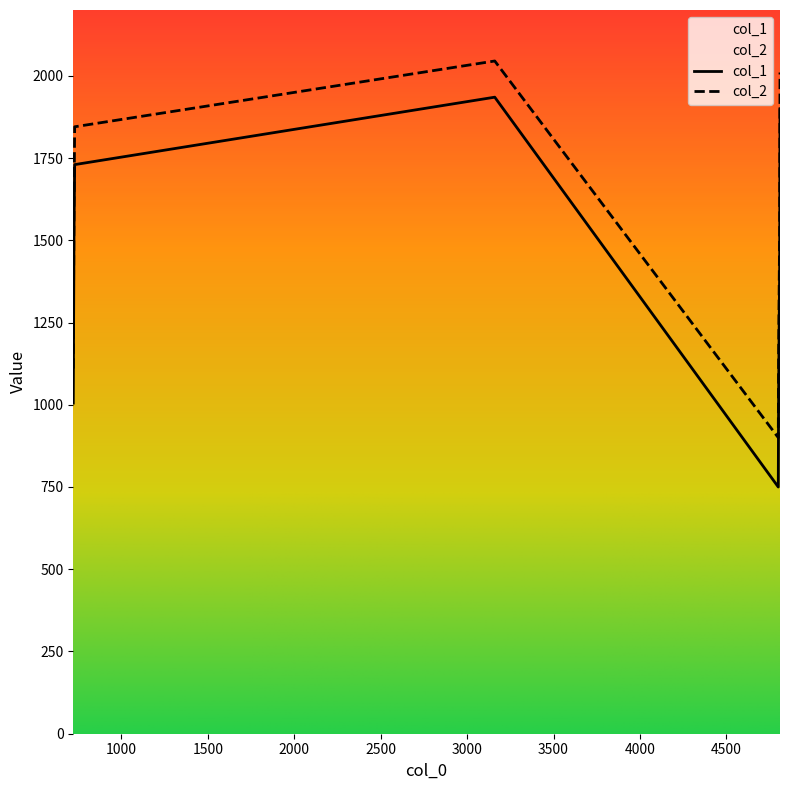

The value of col_2 at 4810 is 2010. True or false?

True